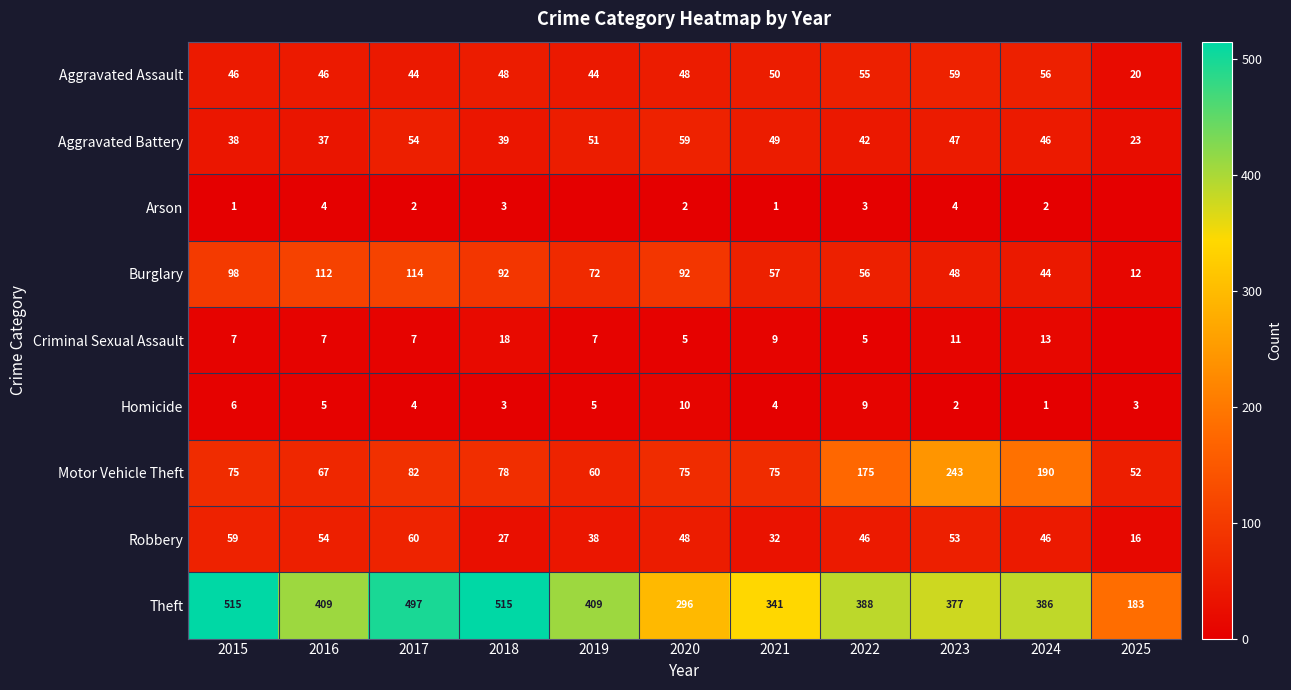

Rank the series at 2016 from lowest to highest value.

Arson, Homicide, Criminal Sexual Assault, Aggravated Battery, Aggravated Assault, Robbery, Motor Vehicle Theft, Burglary, Theft